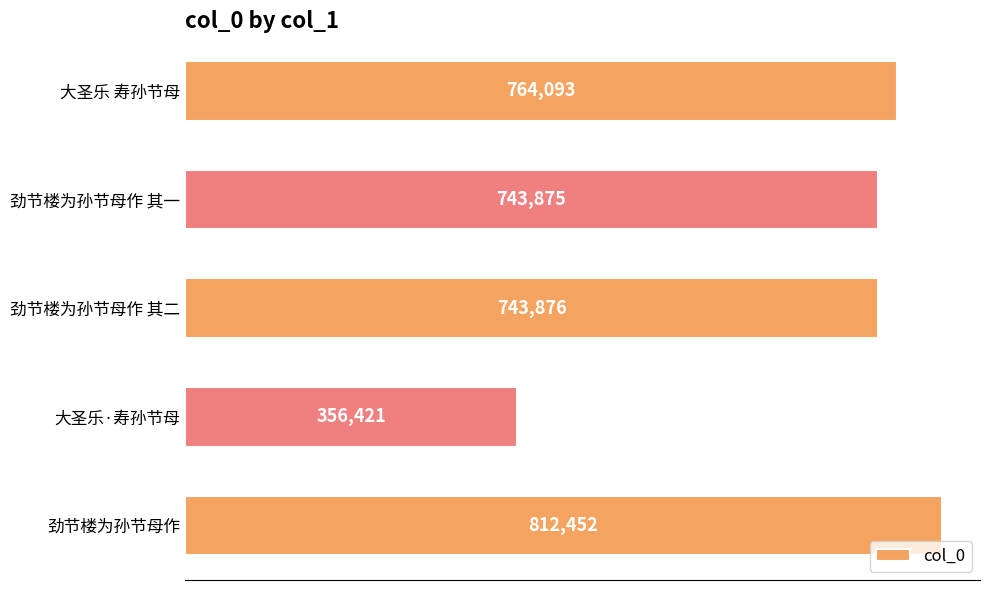

Which has a higher value, 劲节楼为孙节母作 其二 or 大圣乐·寿孙节母?

劲节楼为孙节母作 其二